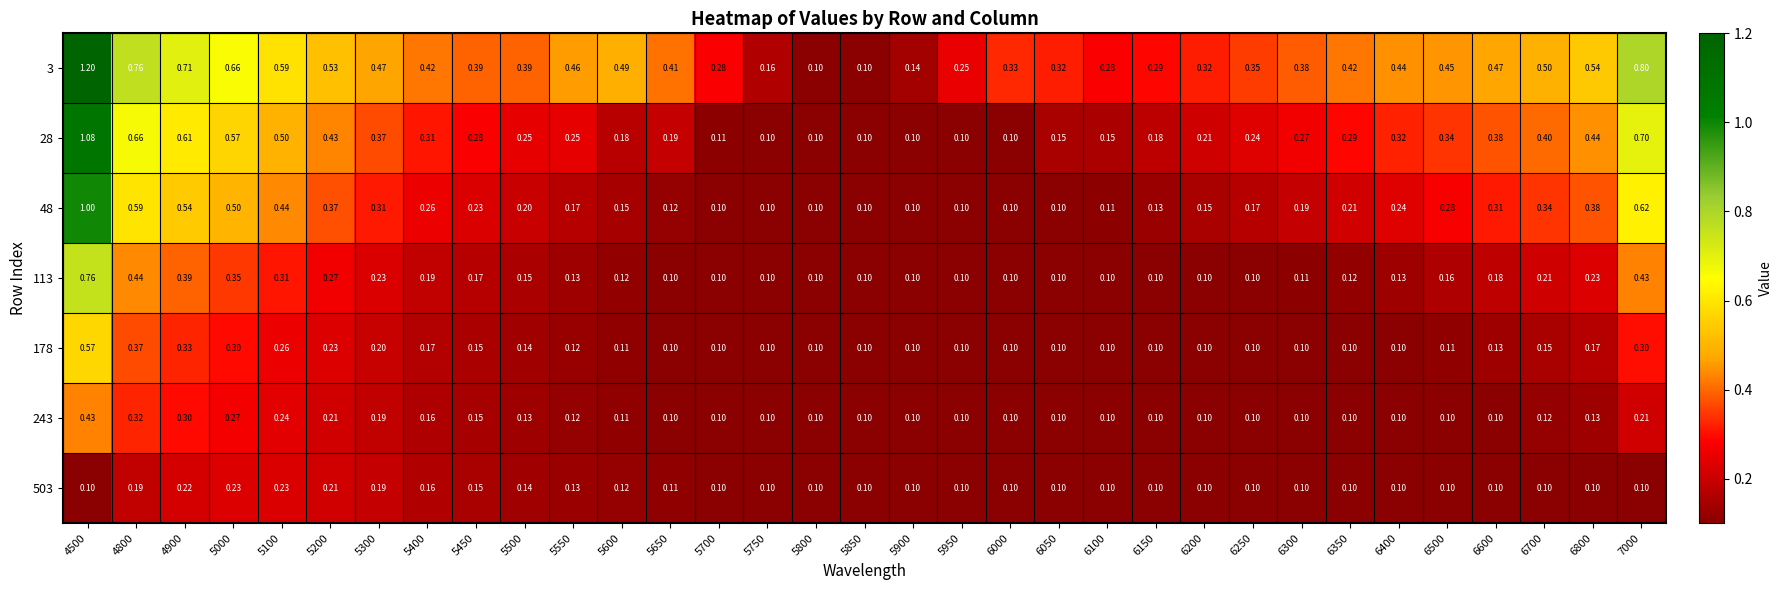

How many categories are shown in the chart?

33